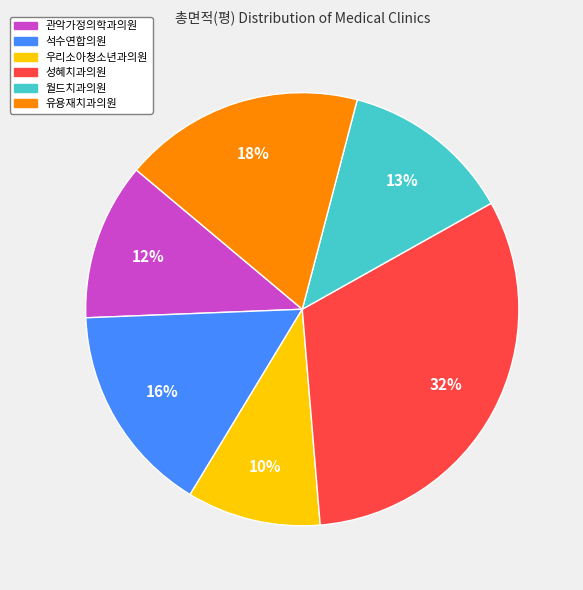

Do 석수연합의원 and 월드치과의원 together represent more than half of the pie?

No